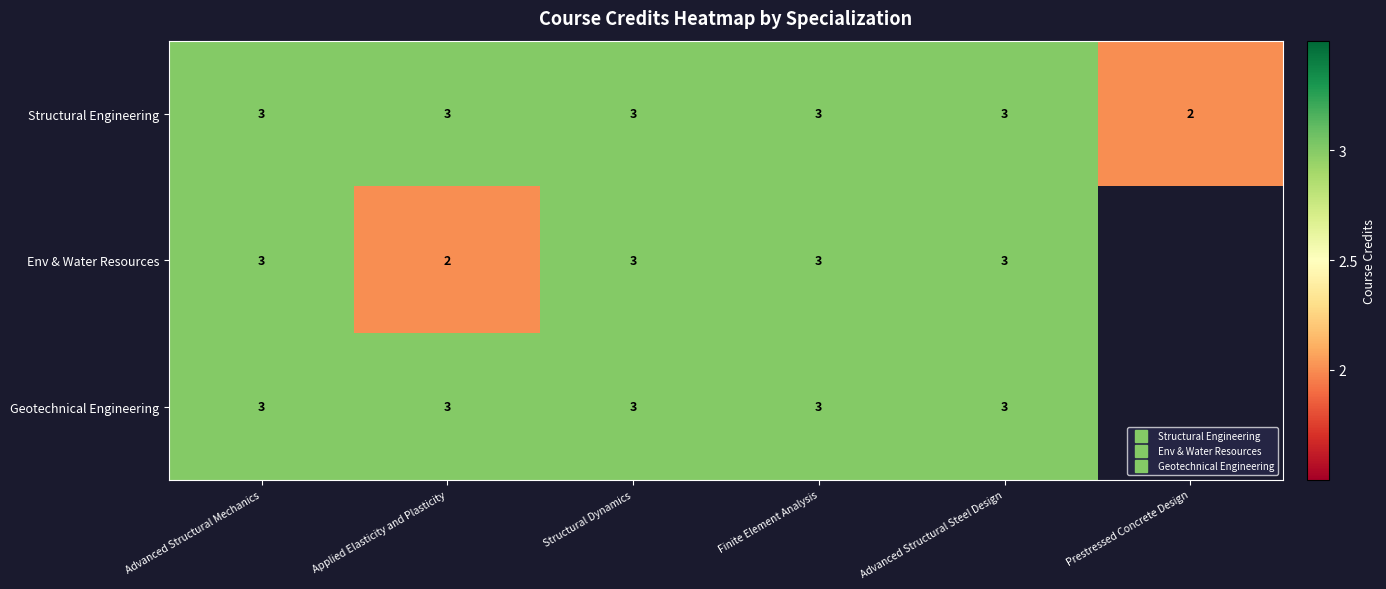

At which category is the sum across all series the highest?

Advanced Structural Mechanics